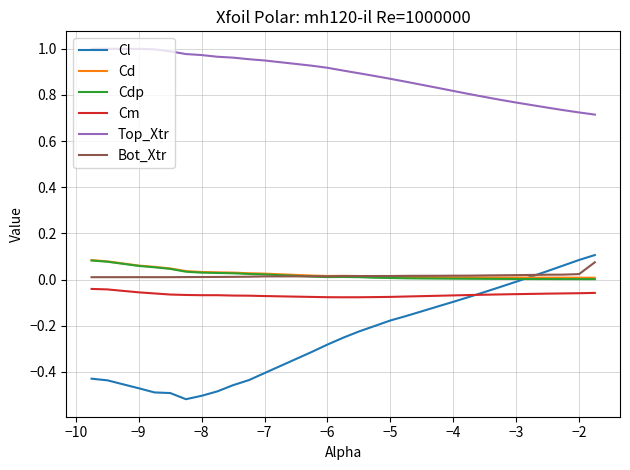

True or false: Top_Xtr and Cd intersect in this chart.

False